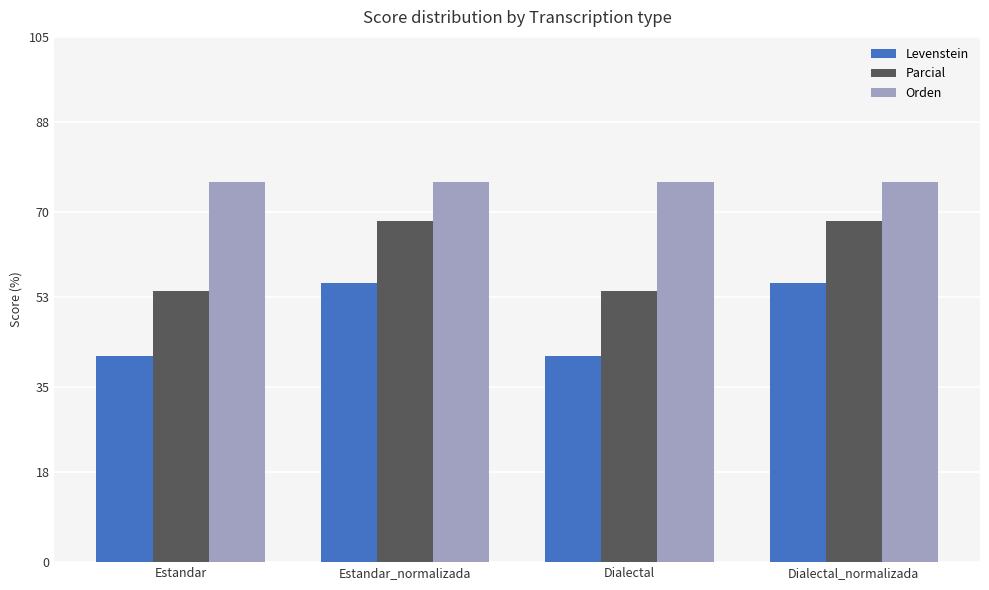

What is the lowest value of the Parcial series?

54.2